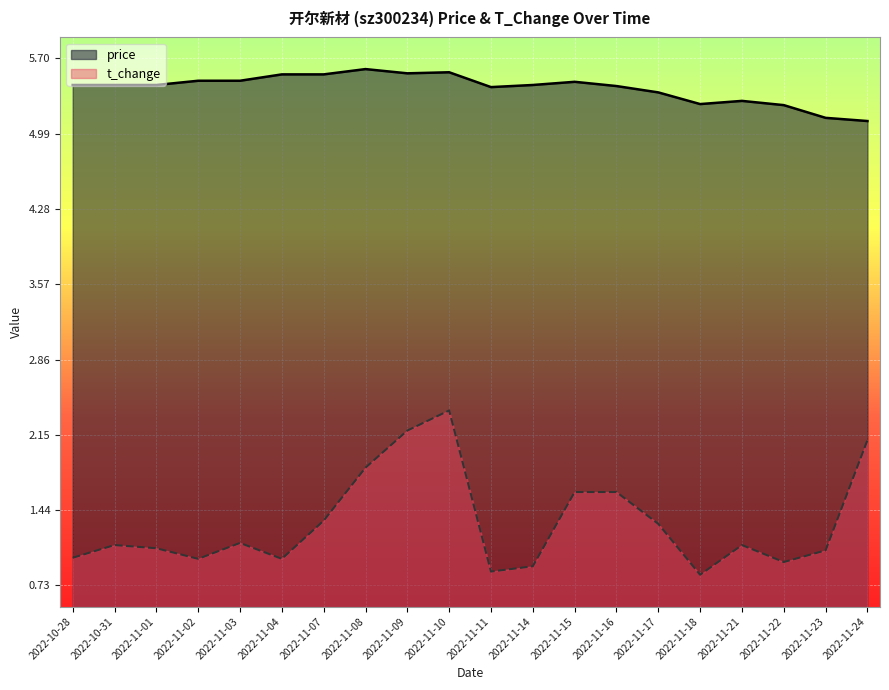

Count the number of categories in the chart.

20